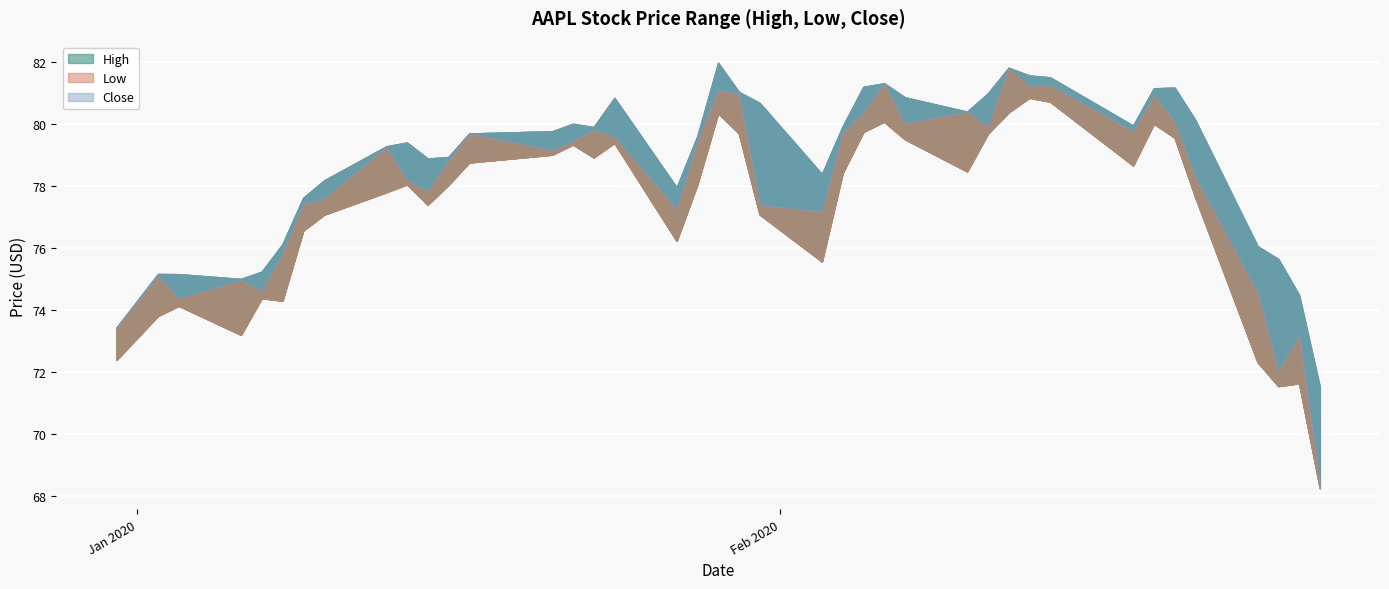

How many data points in Low are above 78?

22